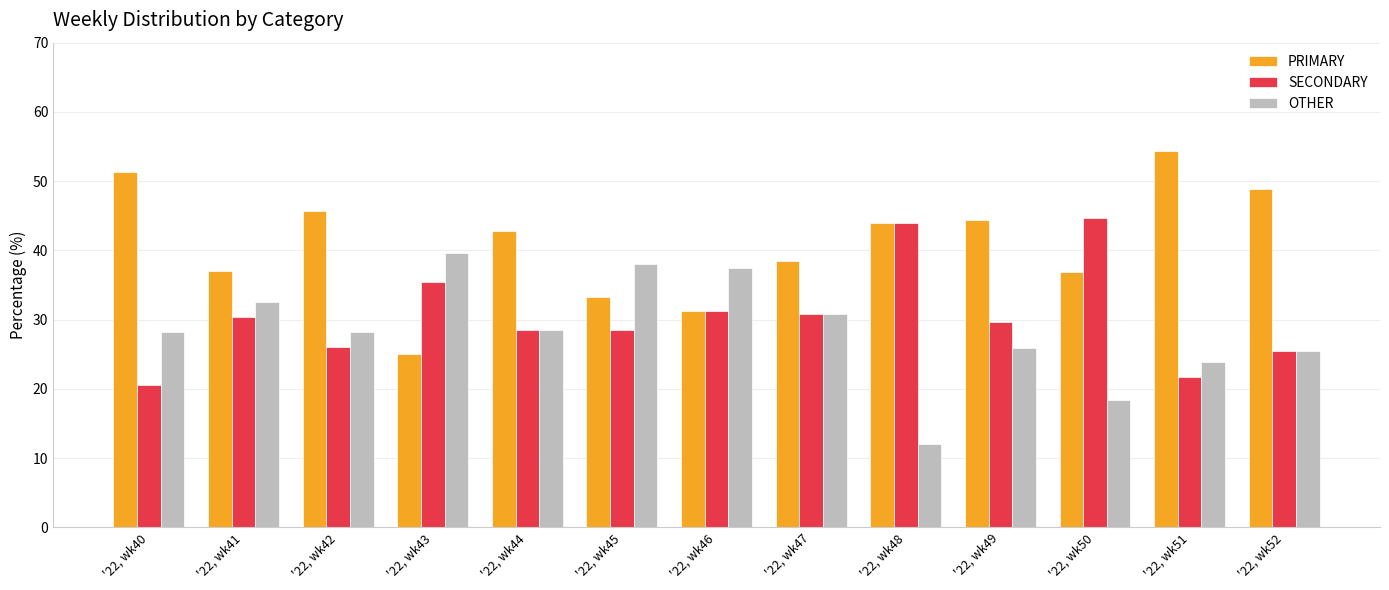

Is it true that PRIMARY equals 18.5 at '22, wk47?

False